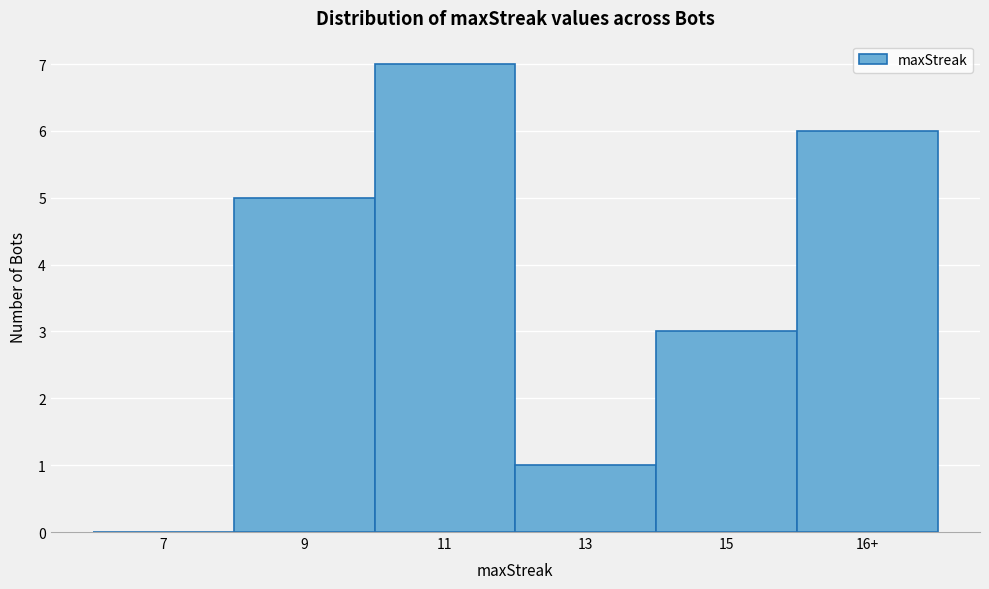

Reading left to right, transcribe all the data shown in this chart.

7=0	9=5	11=7	13=1	15=3	16+=6